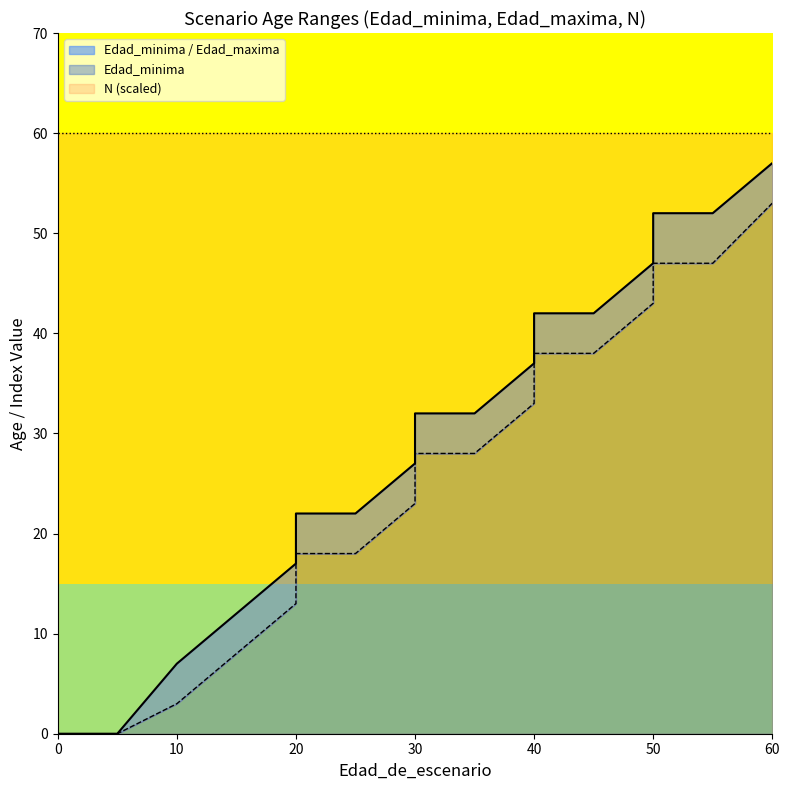

How many values in Edad_maxima are above zero?

15